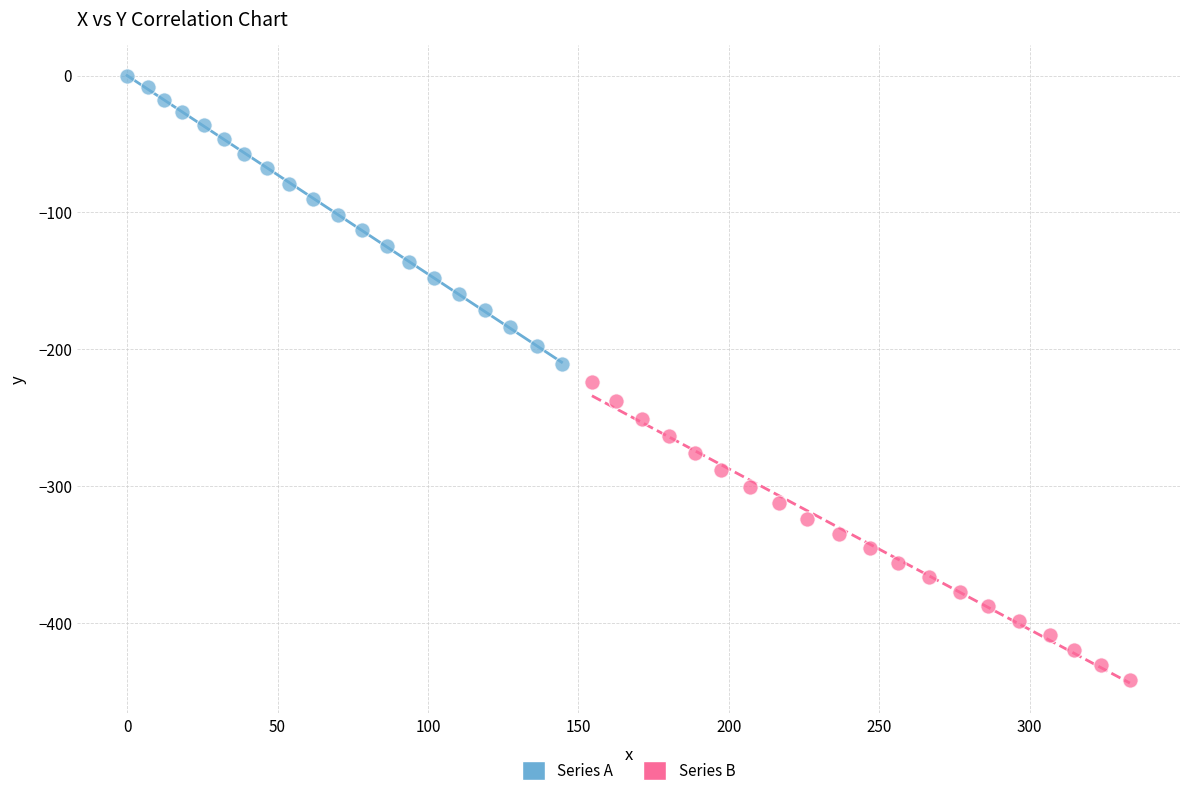

Which series contains the highest Y value?

Series A